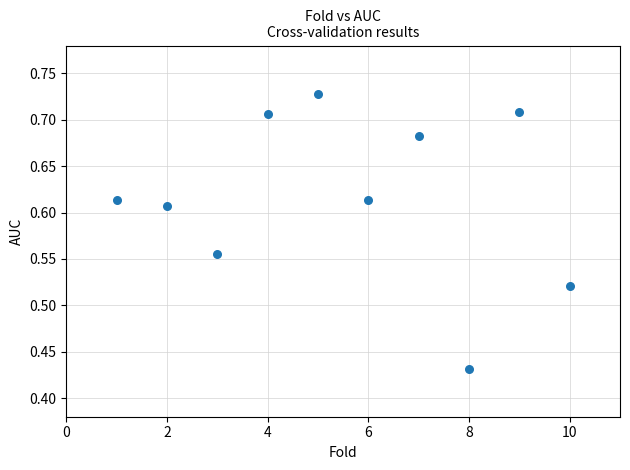

What is the range of X values (max minus min)?

9.0